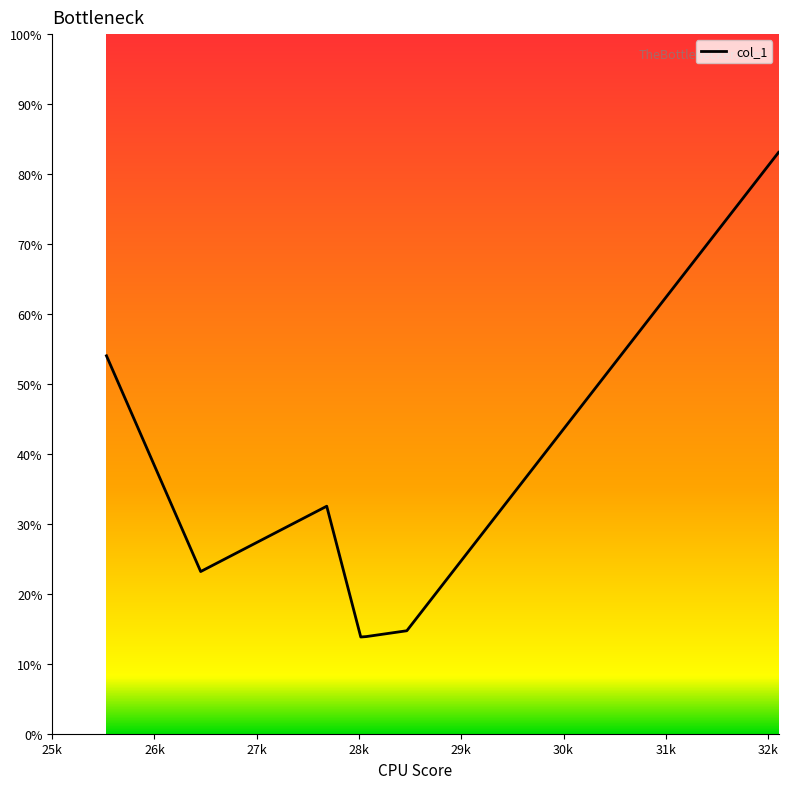

What is the minimum value shown in the chart?

13.8